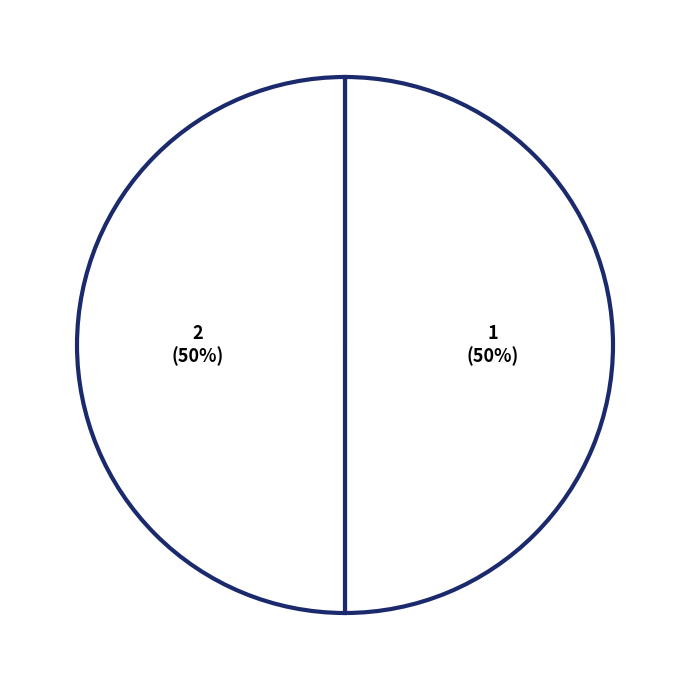

Is it true that 2 is 50% of the pie?

True